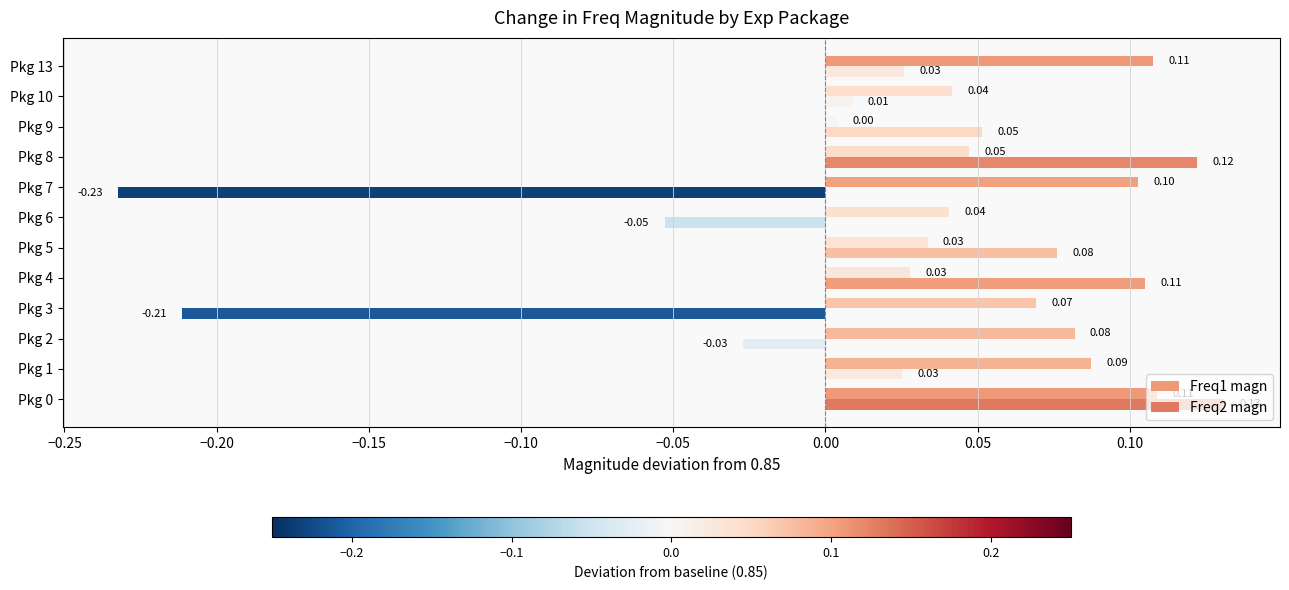

Which series has the largest range (max minus min)?

Freq2 magn